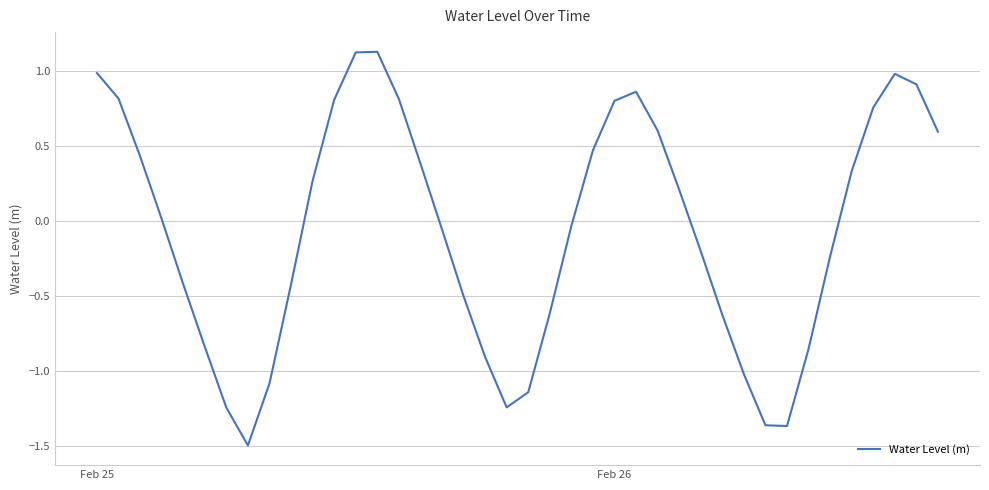

What is the maximum value shown in the chart?

1.1